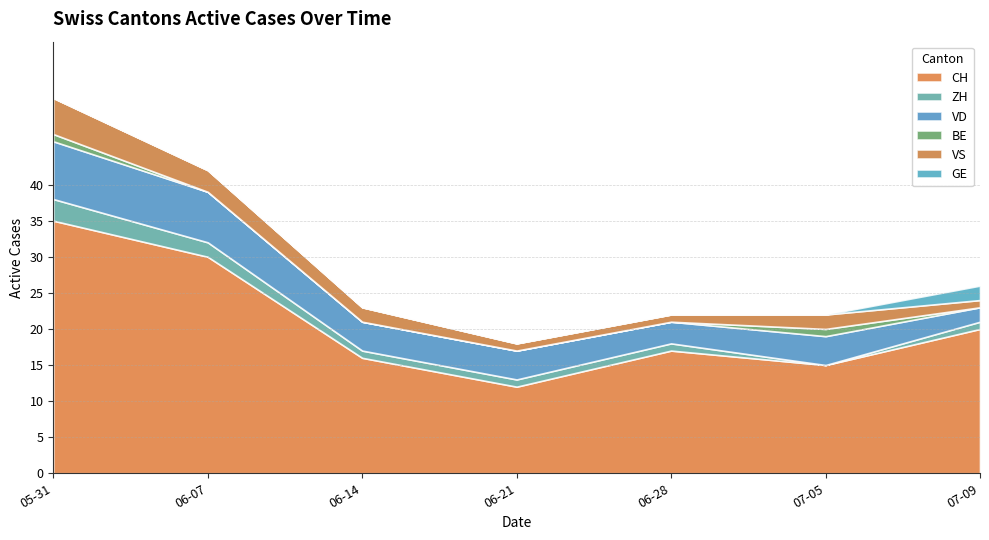

What is the label of the 6th point from the right?

2020-06-07